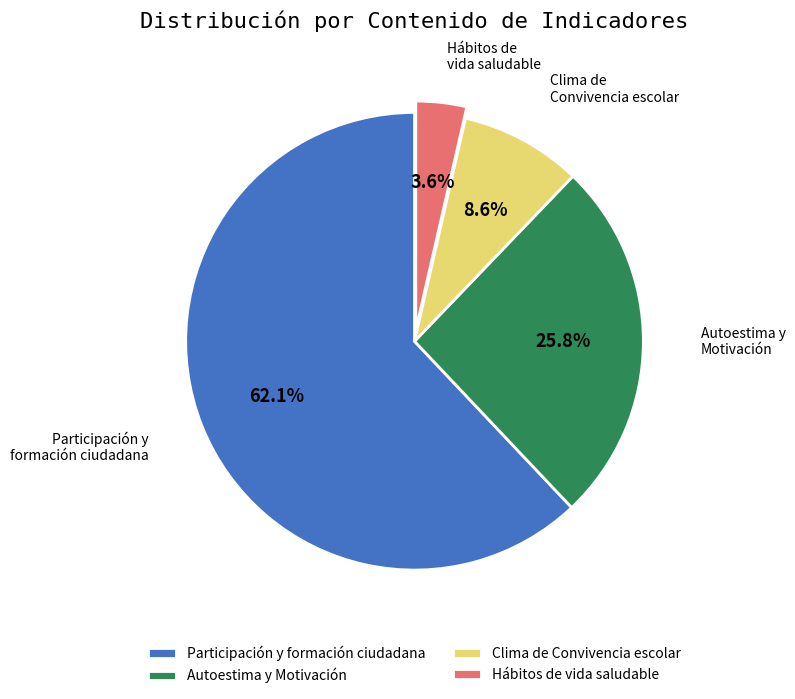

Rank the categories by value from highest to lowest.

Participación y formación ciudadana, Autoestima y Motivación, Clima de Convivencia escolar, Hábitos de vida saludable